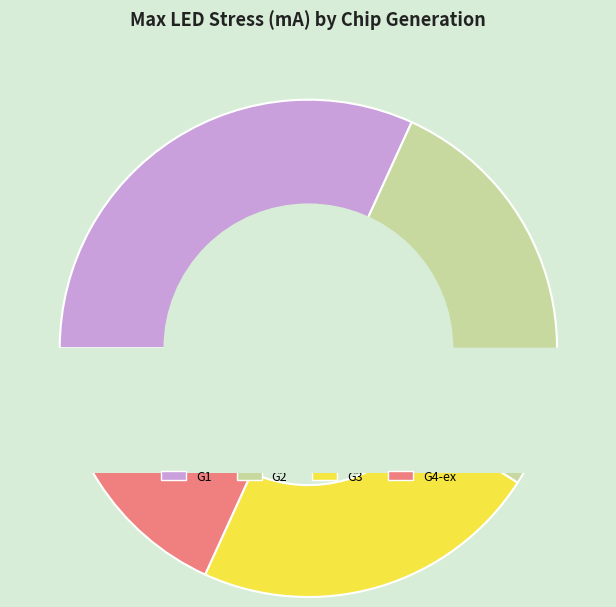

Rank the categories by value from highest to lowest.

G1, G2, G3, G4-ex